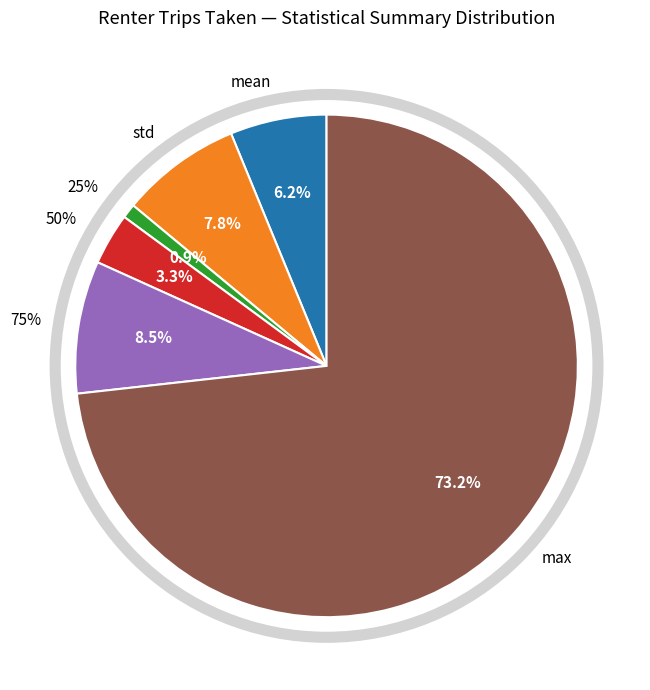

Which slice is the largest?

max